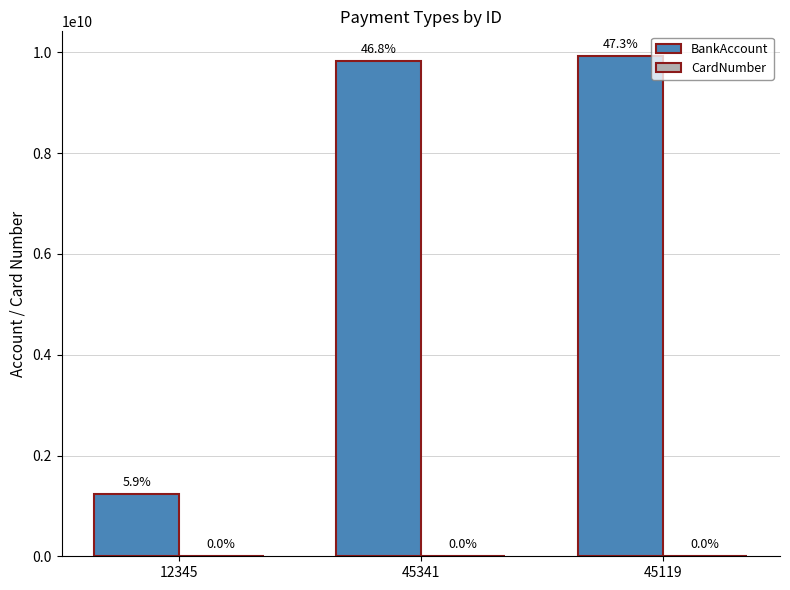

Reading right to left, extract all data points from this chart.

BankAccount: 45119=9923130010	45341=9824412389	12345=1234123131
CardNumber: 45119=123123	45341=123999	12345=1234131